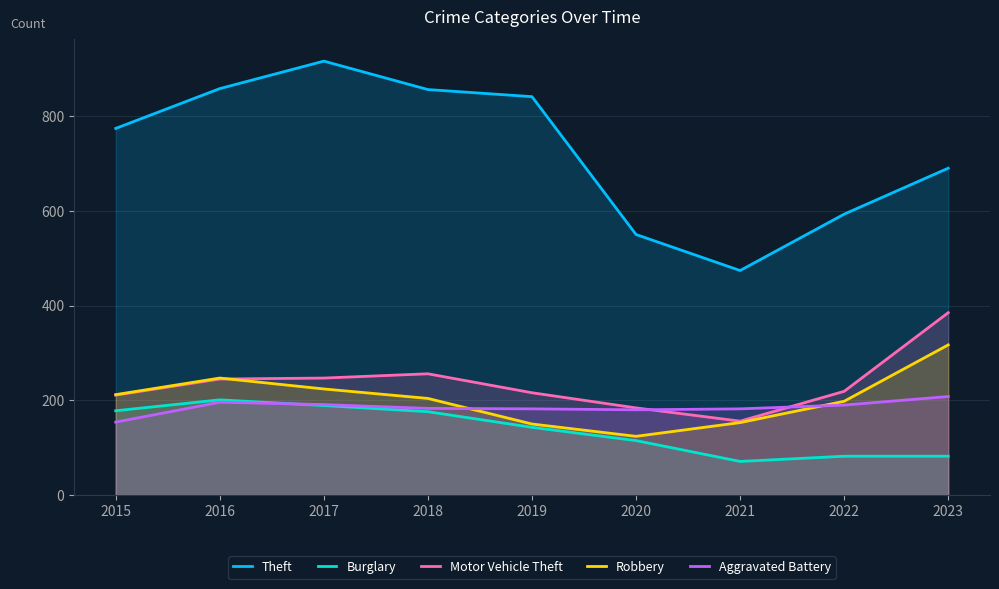

Does the chart display data point markers on the line(s)?

No